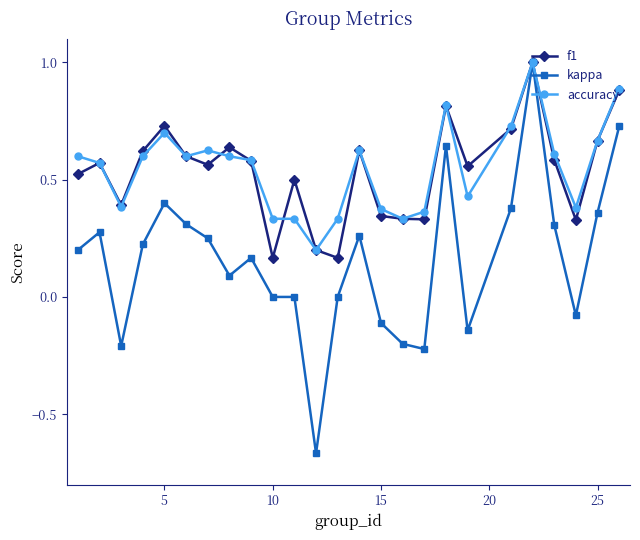

Does the chart display data point markers on the line(s)?

Yes